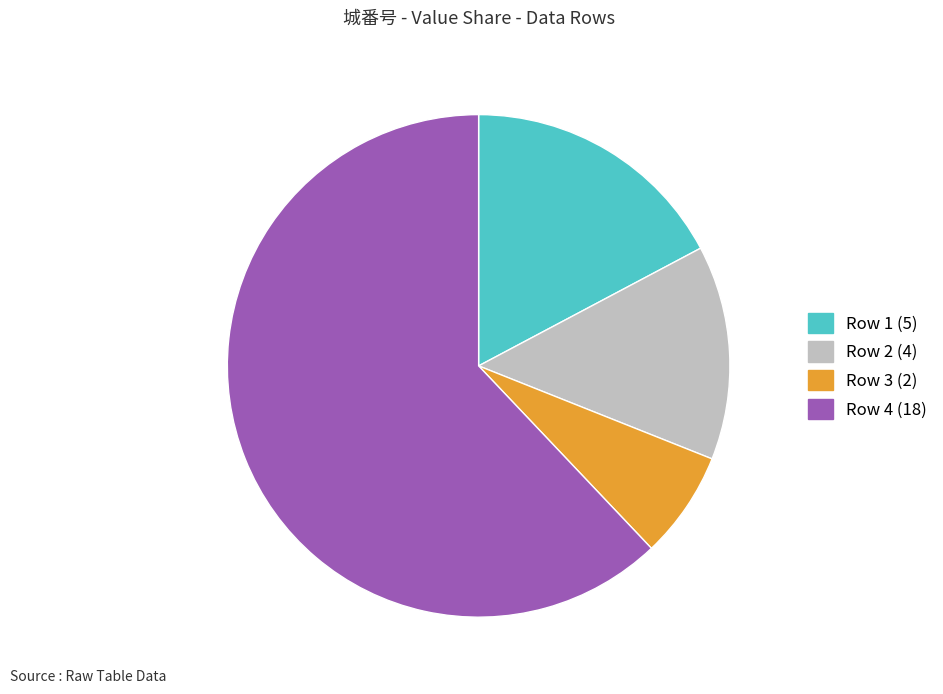

Is there any slice that represents more than half of the pie?

Yes